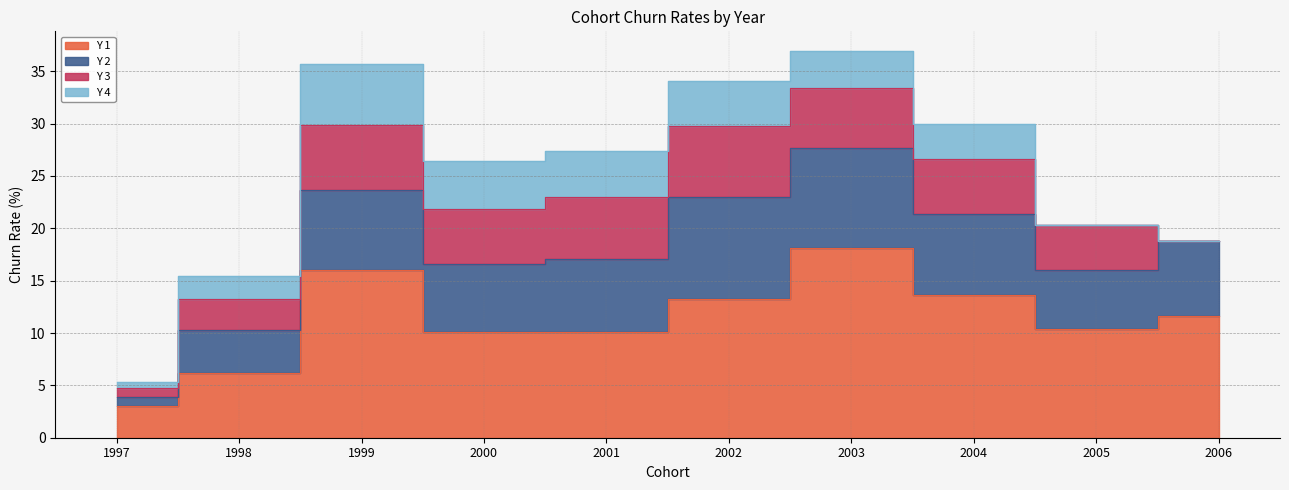

In Y 1, how many points are higher than both neighbors (excluding endpoints)?

2